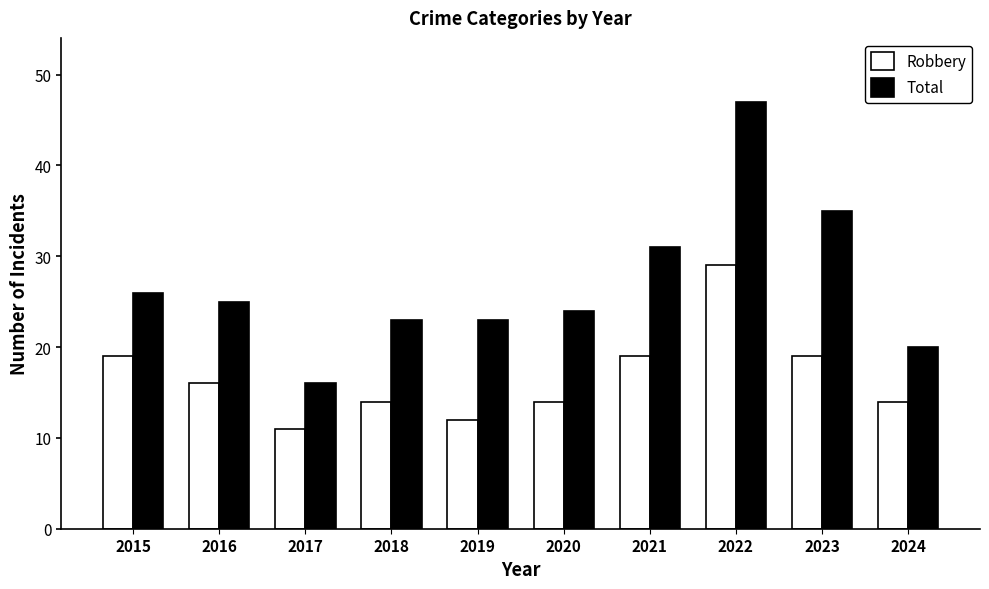

Reading left to right, extract all data points from this chart.

Robbery: 2015=19	2016=16	2017=11	2018=14	2019=12	2020=14	2021=19	2022=29	2023=19	2024=14
Total: 2015=26	2016=25	2017=16	2018=23	2019=23	2020=24	2021=31	2022=47	2023=35	2024=20